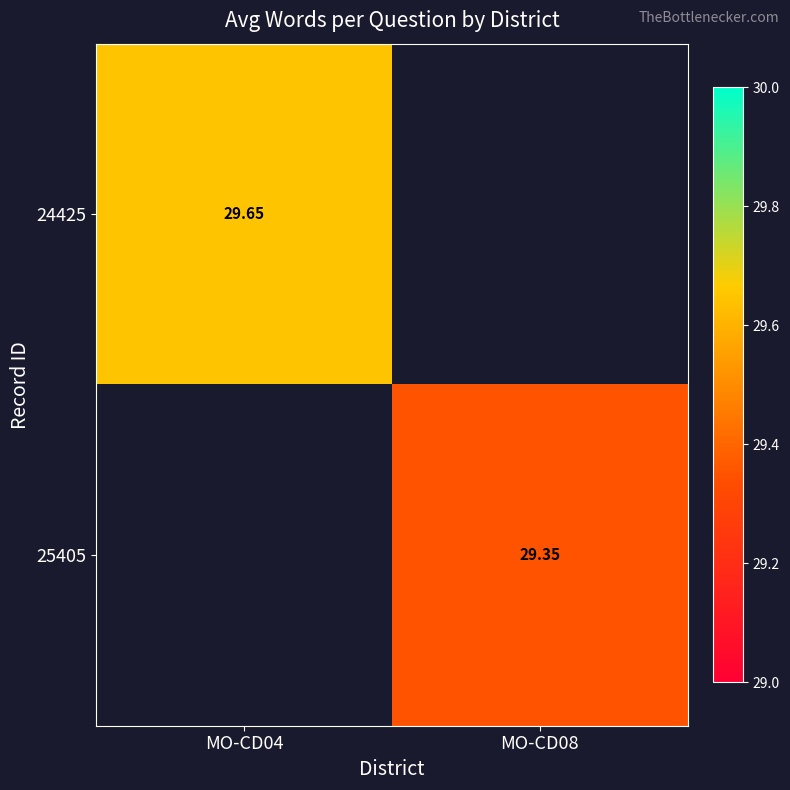

Which category has the highest value across all series?

MO-CD04